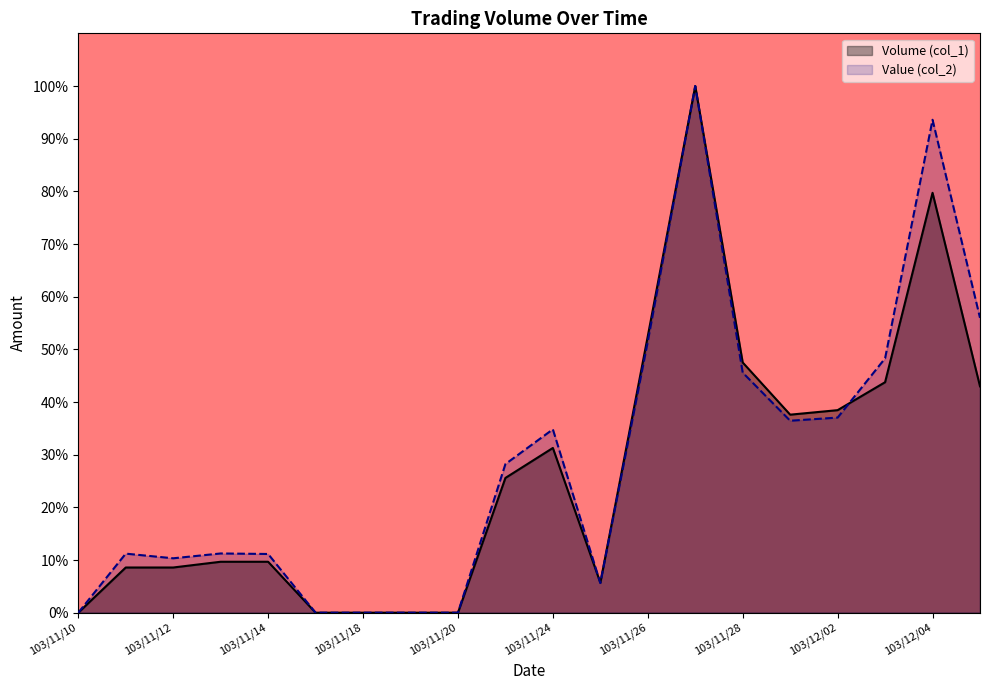

At 103/12/02, list the series in order from largest to smallest.

Volume (col_1), Value (col_2)